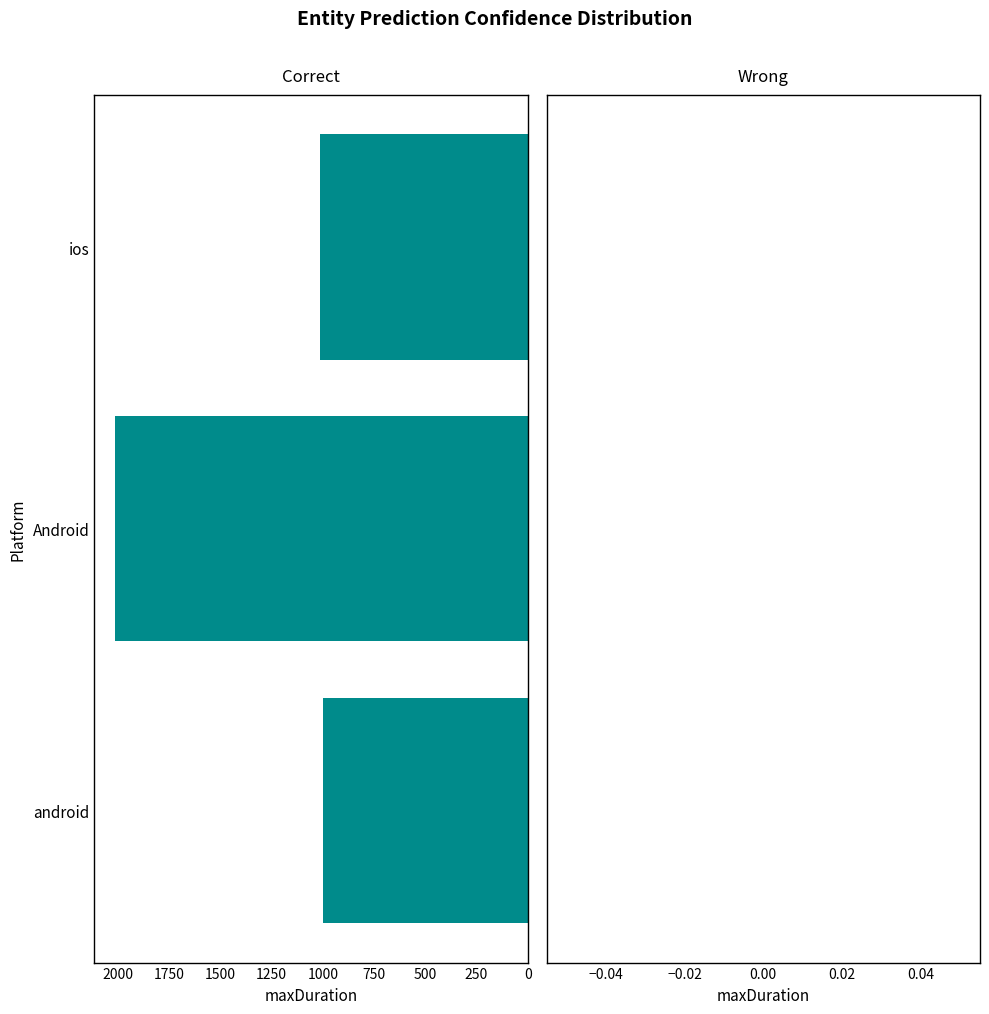

At which label is the value closest to 1507?

ios